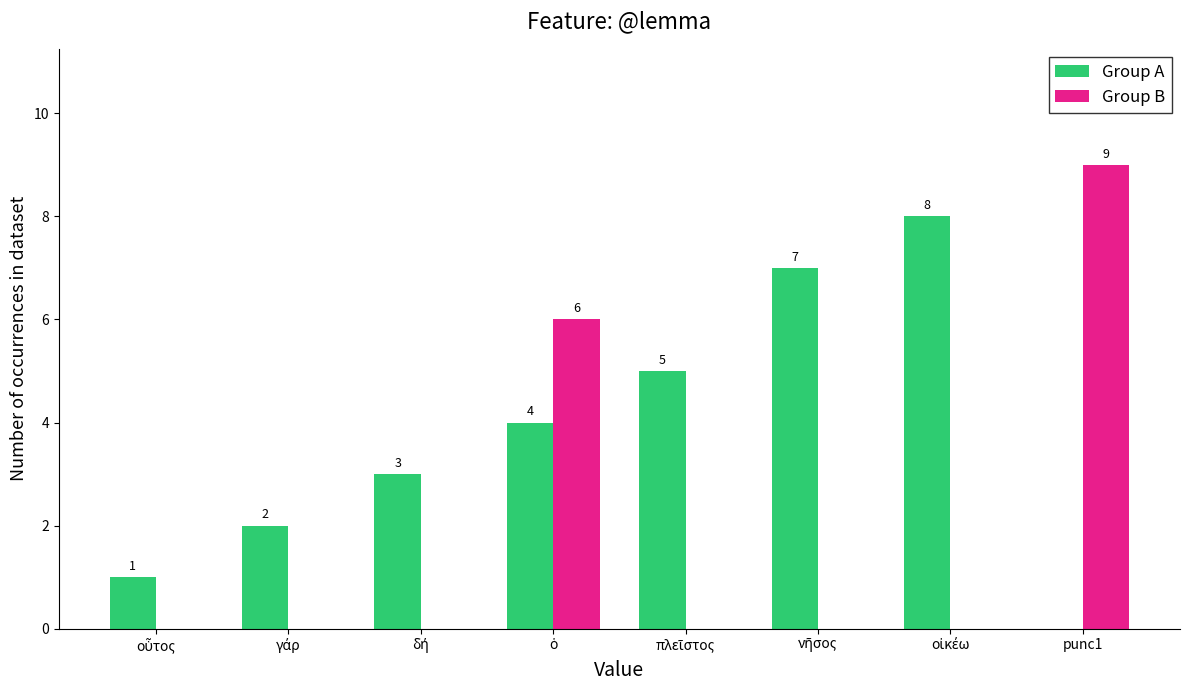

Which label corresponds to the largest value in the chart?

punc1